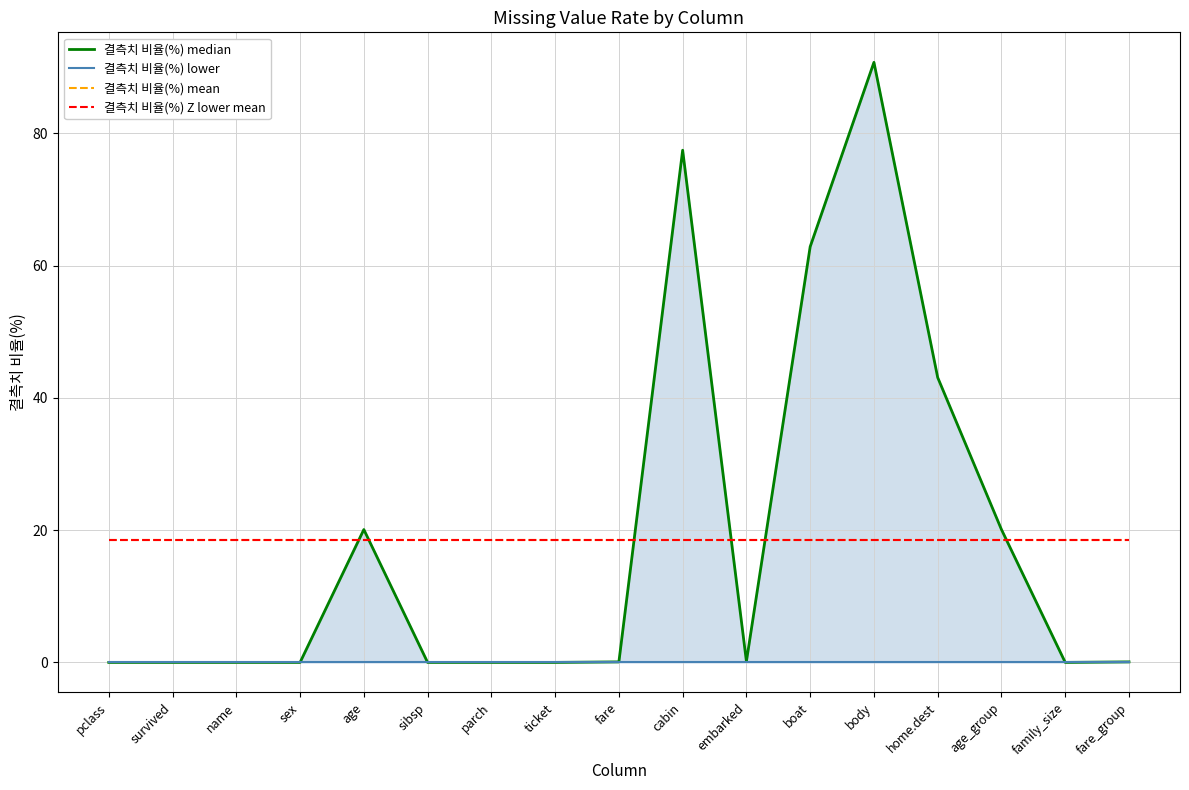

What is the label of the 14th point from the right?

sex